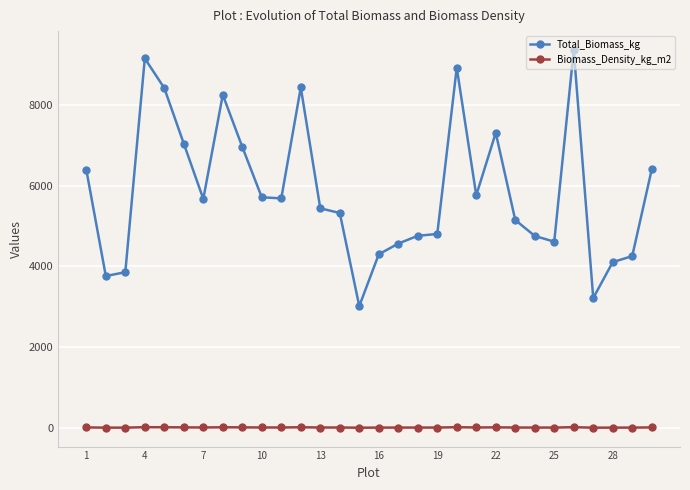

What is the difference between the second highest and second lowest values in the Total_Biomass_kg series?

5935.2